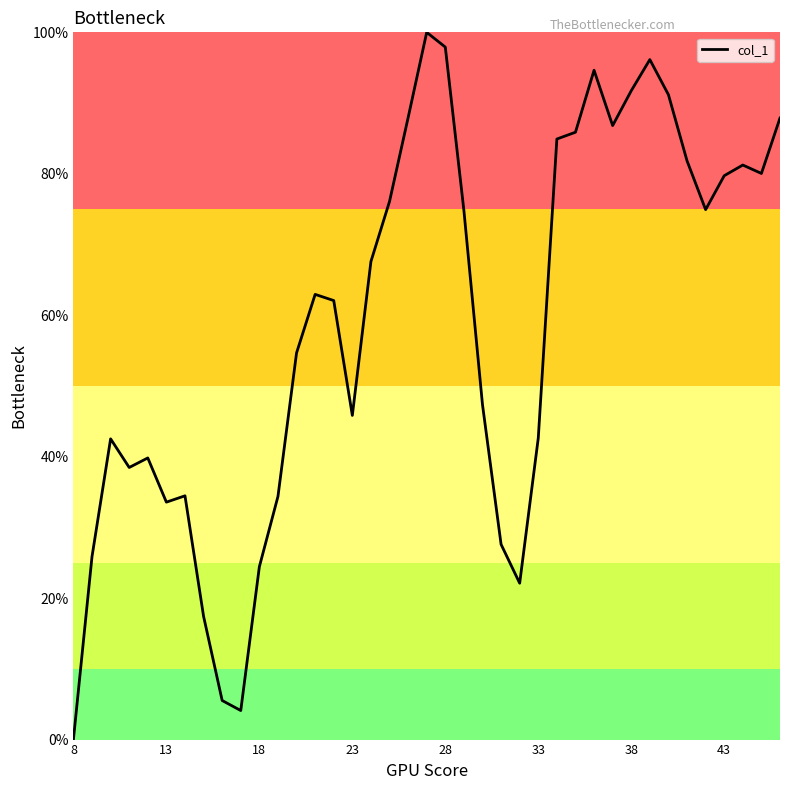

Count the number of data series in this chart.

1